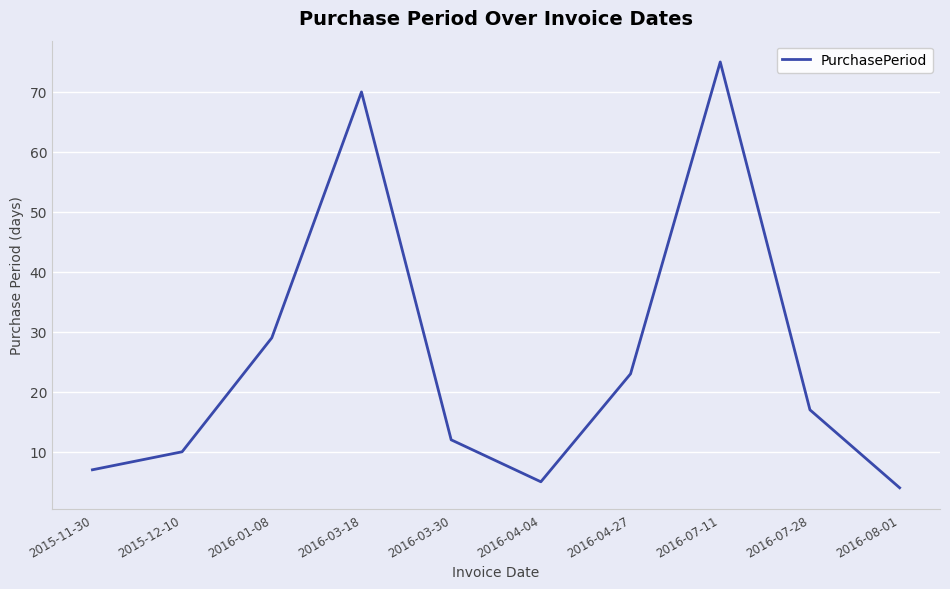

At which category does the chart reach its minimum across all series?

2016-08-01